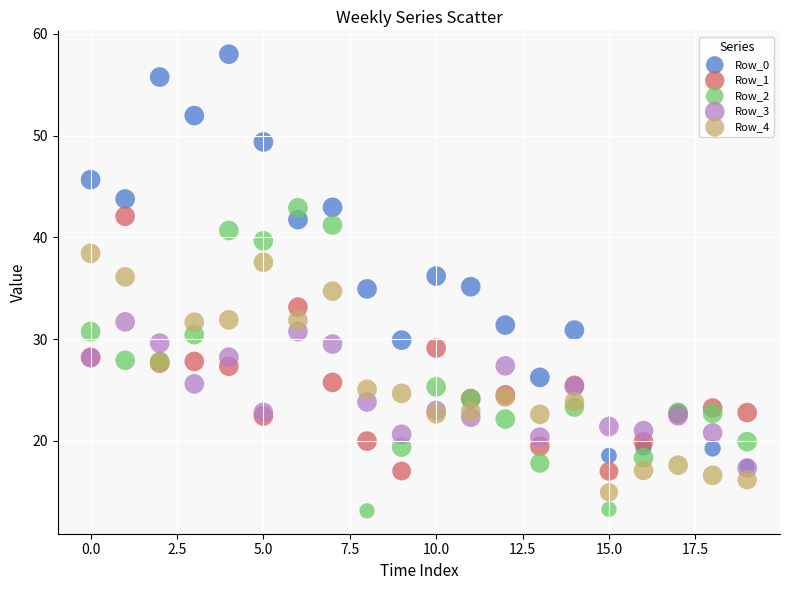

Which series reaches the minimum Y coordinate?

Row_2